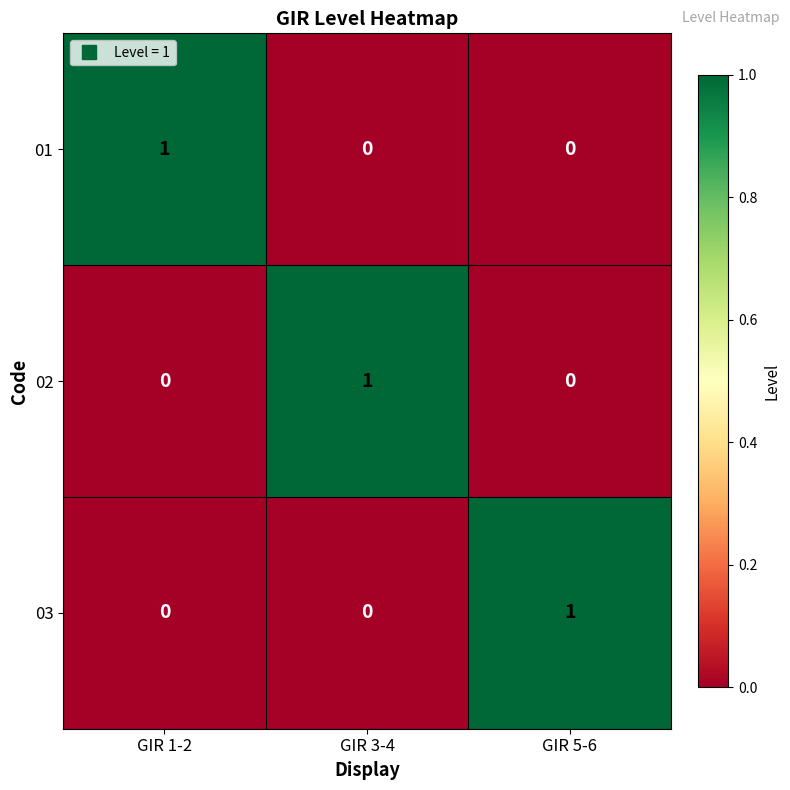

True or false: 01 has a value of 0 at GIR 5-6.

True